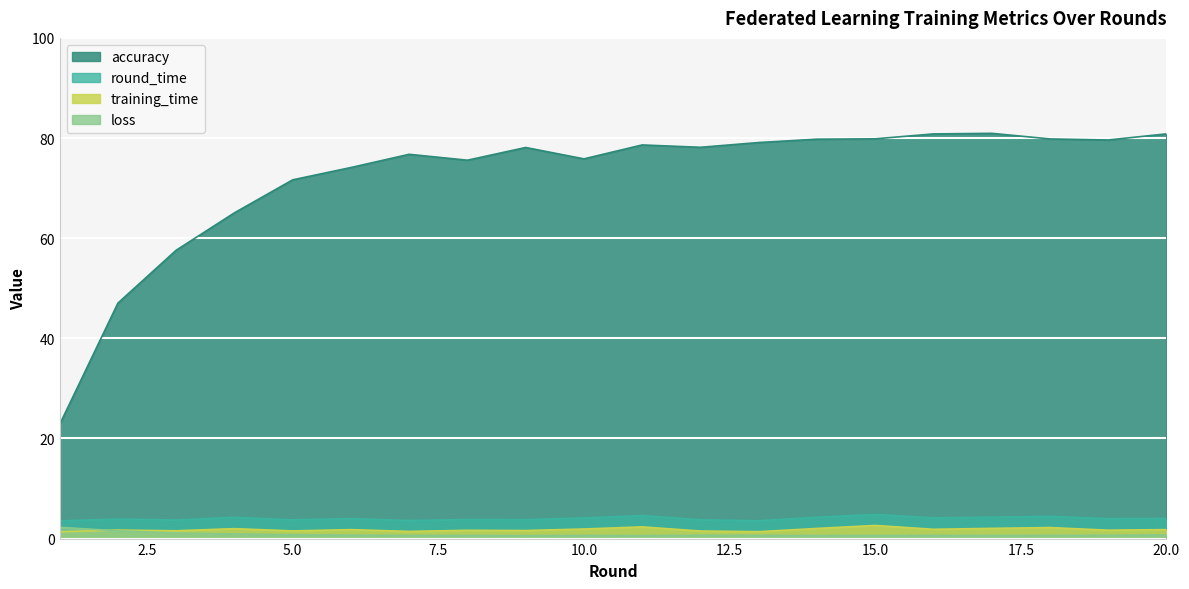

Which series ends up on top after the final intersection of loss and training_time?

training_time